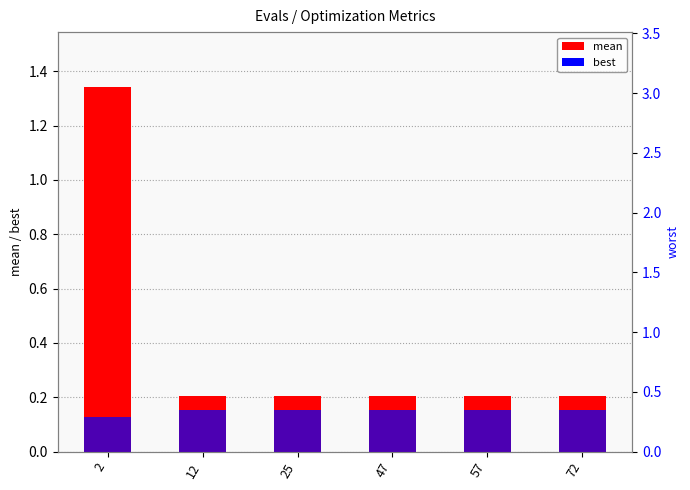

Reading left to right, extract all data points from this chart.

mean: 1.3	0.2	0.2	0.2	0.2	0.2
best: 0.1	0.2	0.2	0.2	0.2	0.2
worst: 2.5	0.3	0.3	0.3	0.3	0.3